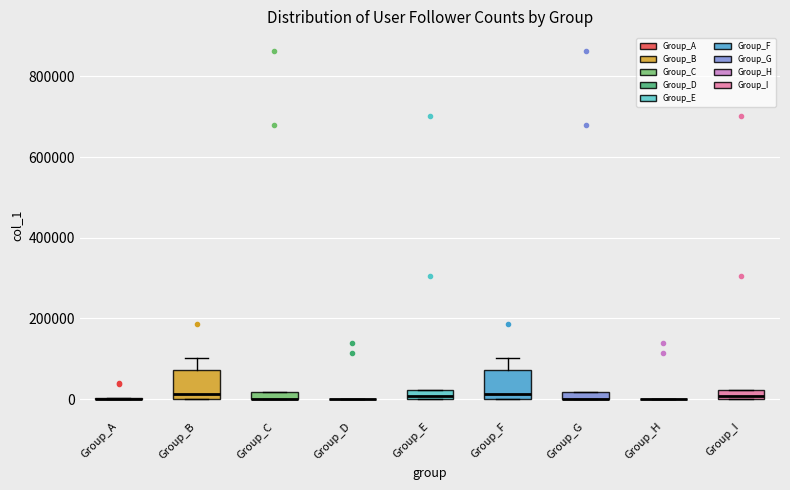

Where is the lower edge of the box for Group_F on the y-axis? The values are not printed on the chart, so give them approximately, as read against the axis.

0